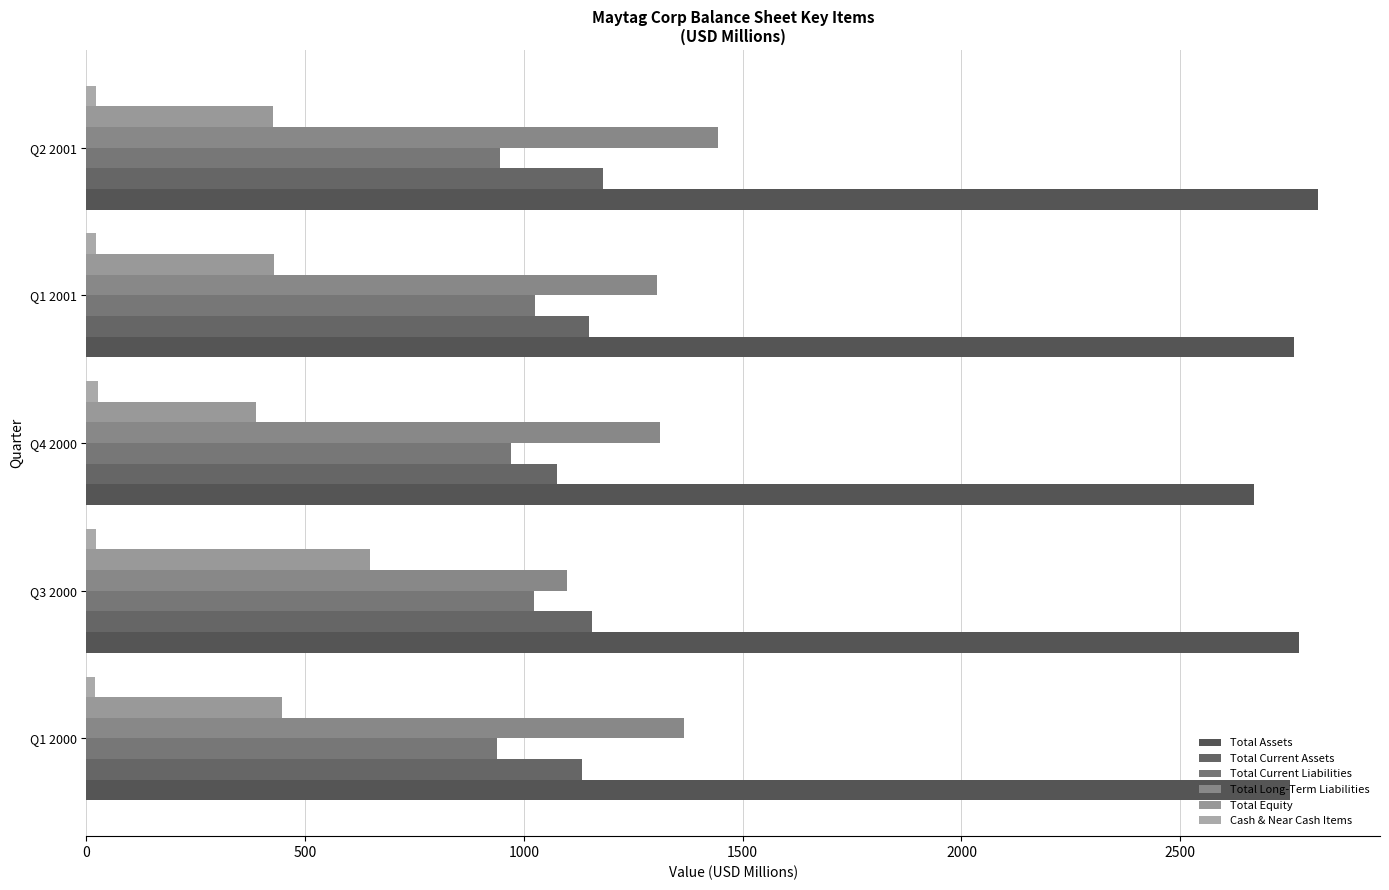

Count the number of data series in this chart.

6